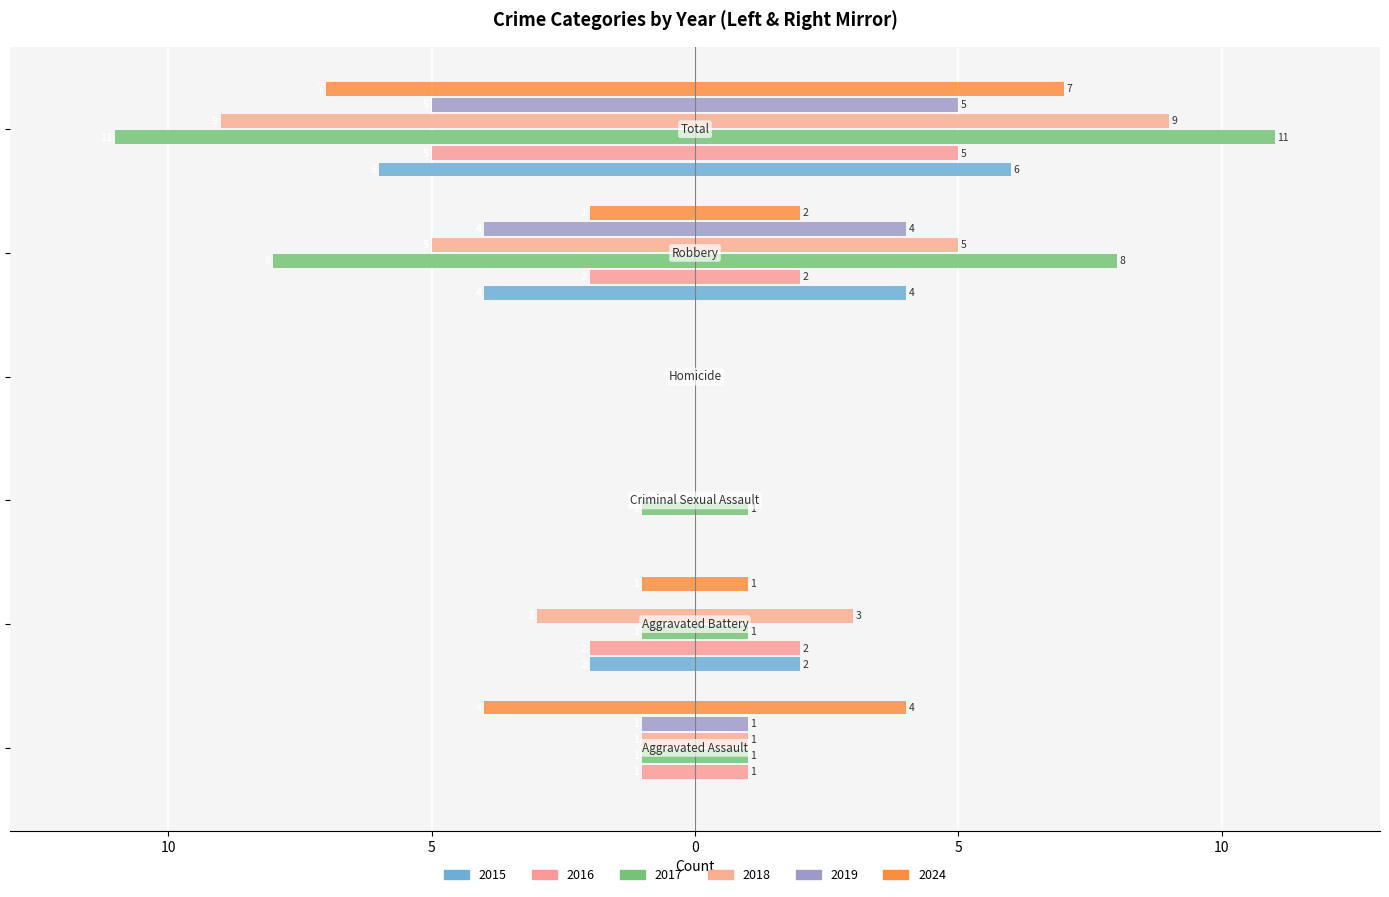

What are all the series names shown in the legend?

2015, 2016, 2017, 2018, 2019, 2024